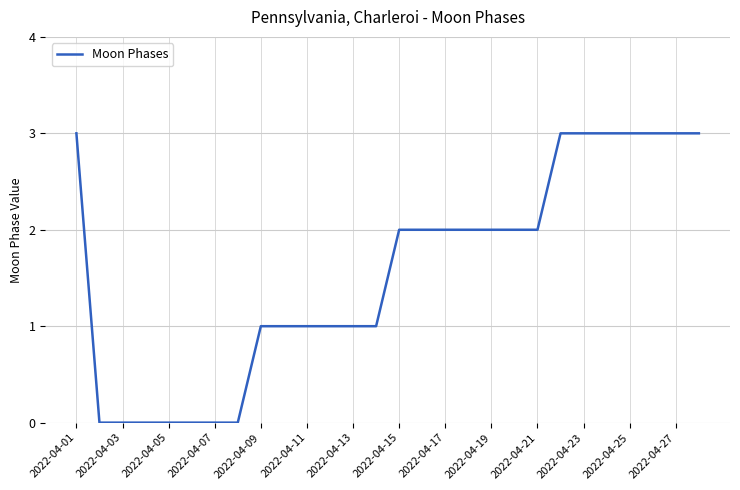

What is the difference between the maximum and second lowest values?

3